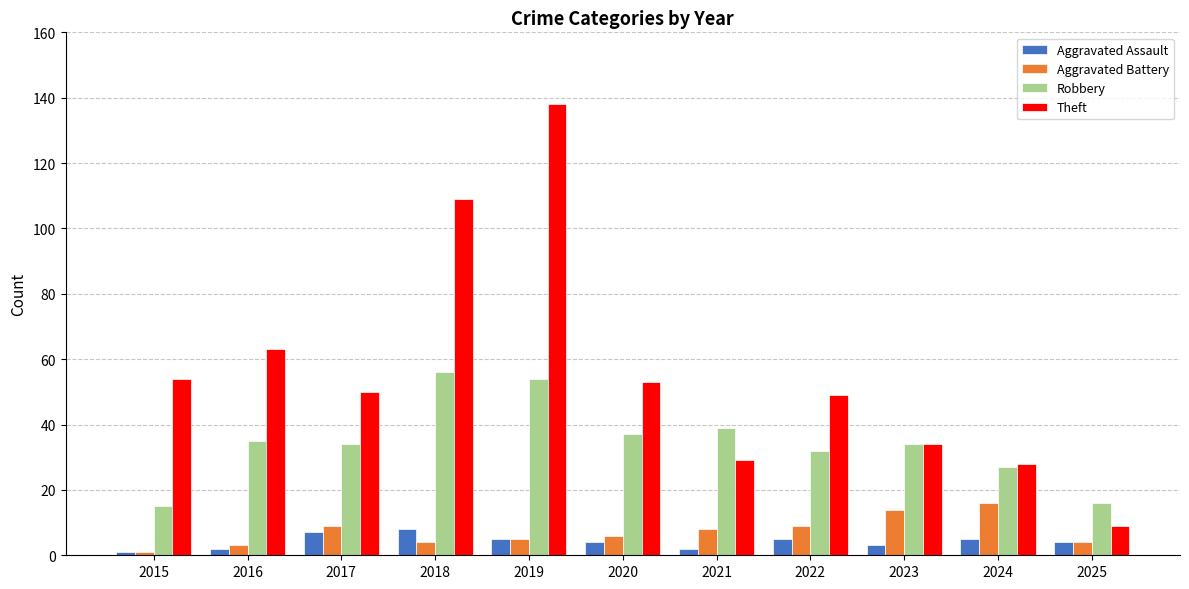

At how many categories does at least one series exceed 96?

2